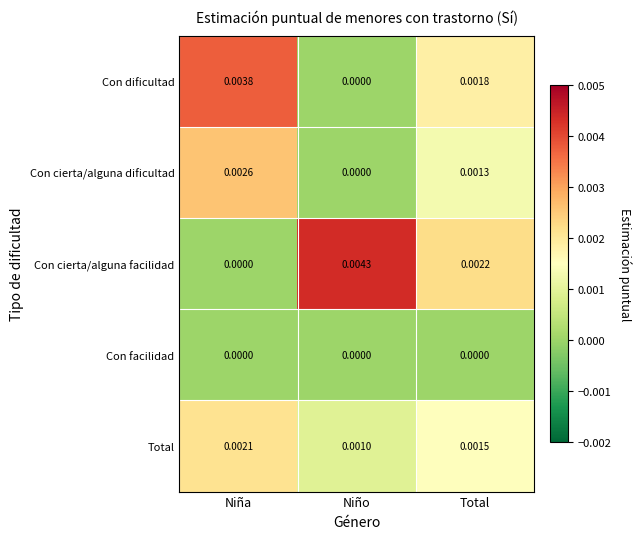

Between Niño and Total, which series saw the biggest shift?

Con cierta/alguna facilidad